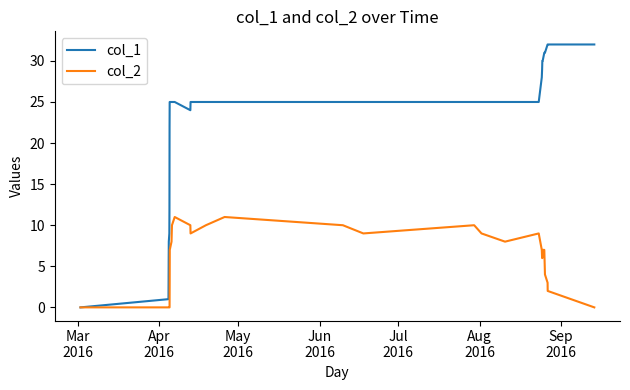

At how many categories does at least one series exceed 14?

28